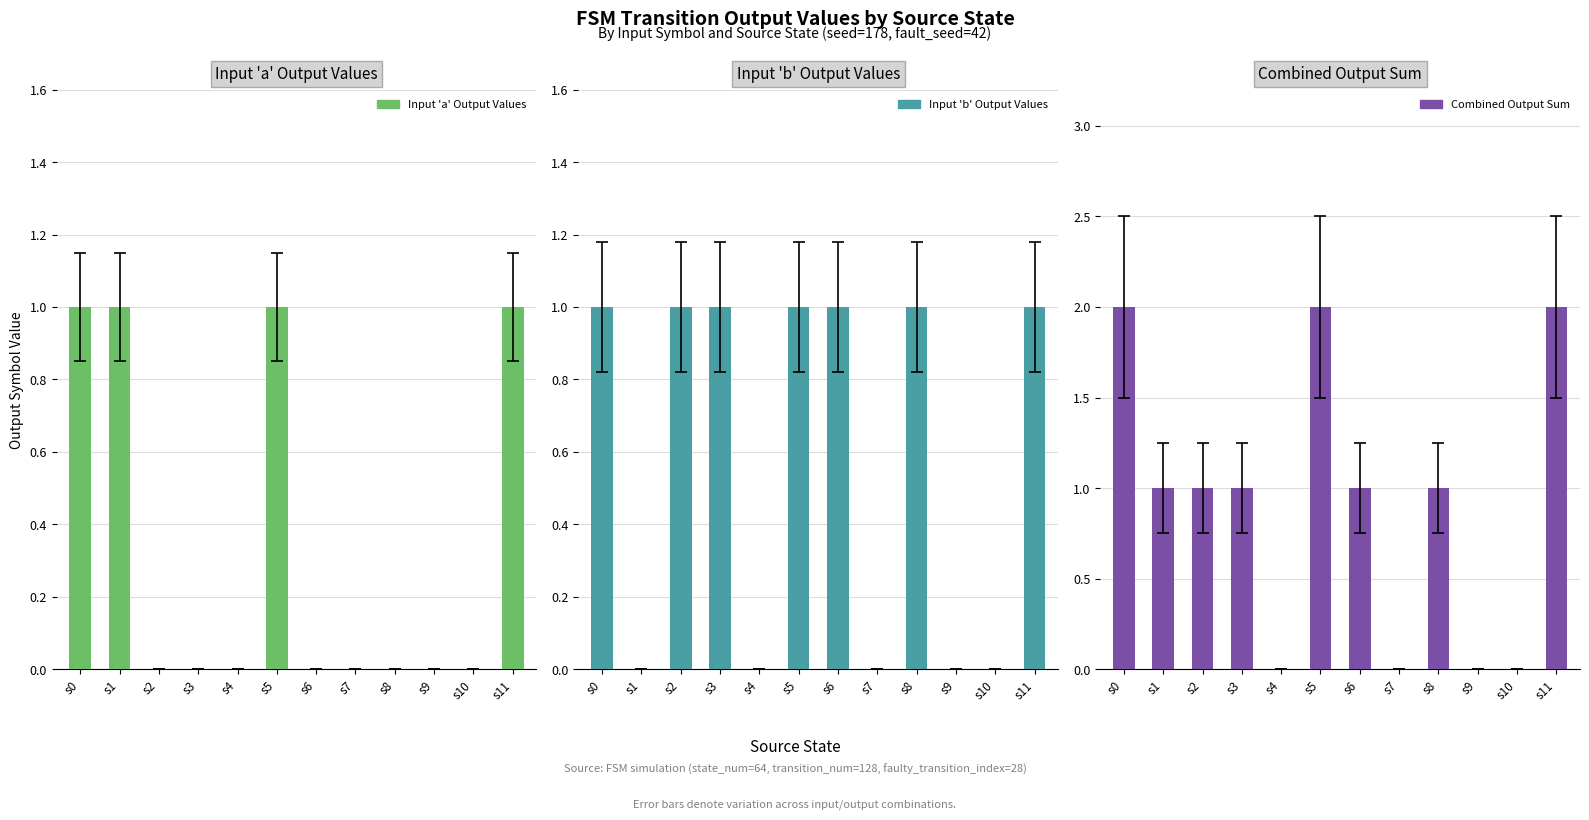

Reading left to right, list all the values displayed in this chart.

Input 'a' Output Values: 1	1	0	0	0	1	0	0	0	0	0	1
Input 'b' Output Values: 1	0	1	1	0	1	1	0	1	0	0	1
Combined Output Sum: 2	1	1	1	0	2	1	0	1	0	0	2